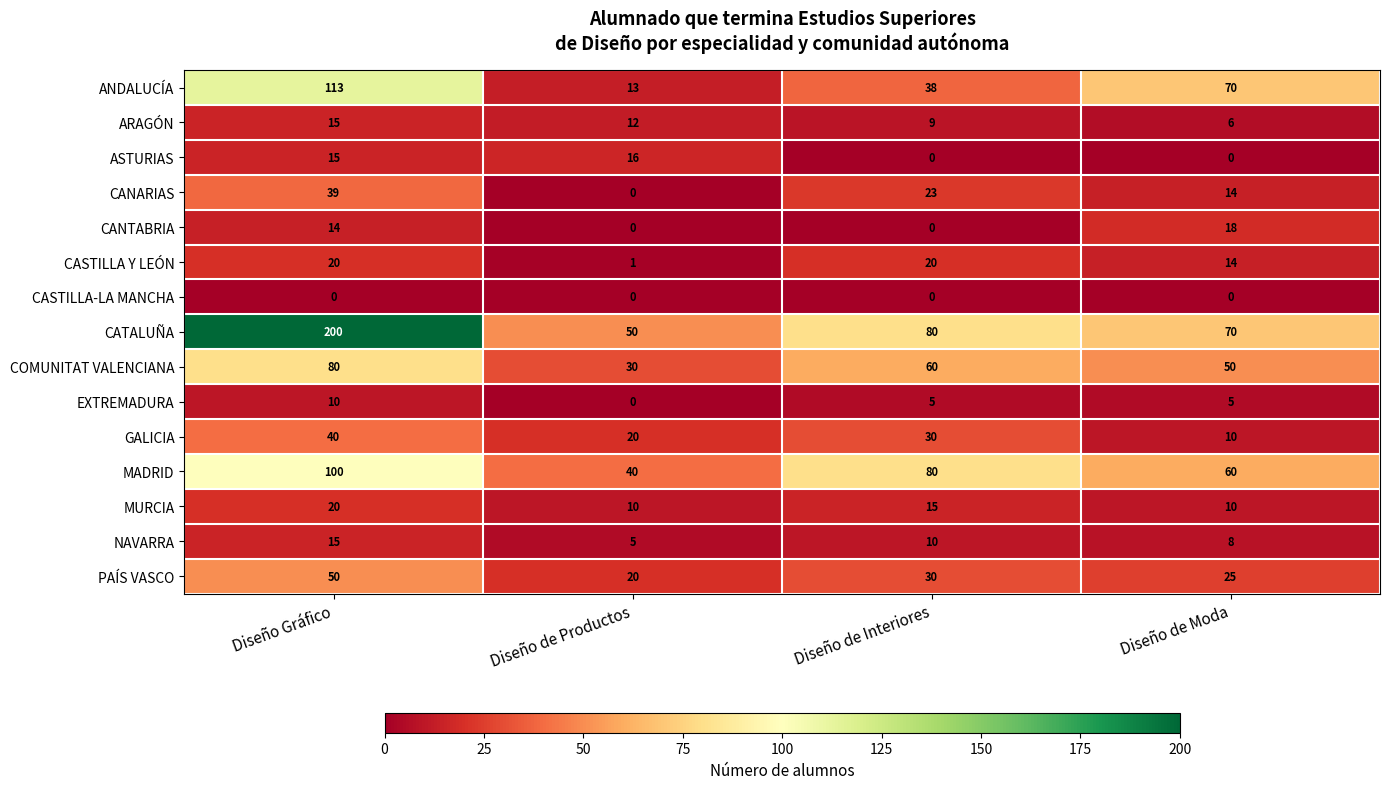

At which label is PAÍS VASCO closest to 35?

Diseño de Interiores